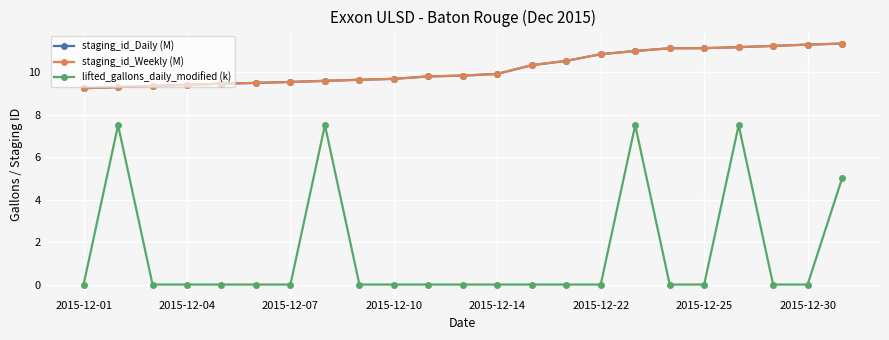

What is the greatest value displayed?

11.3